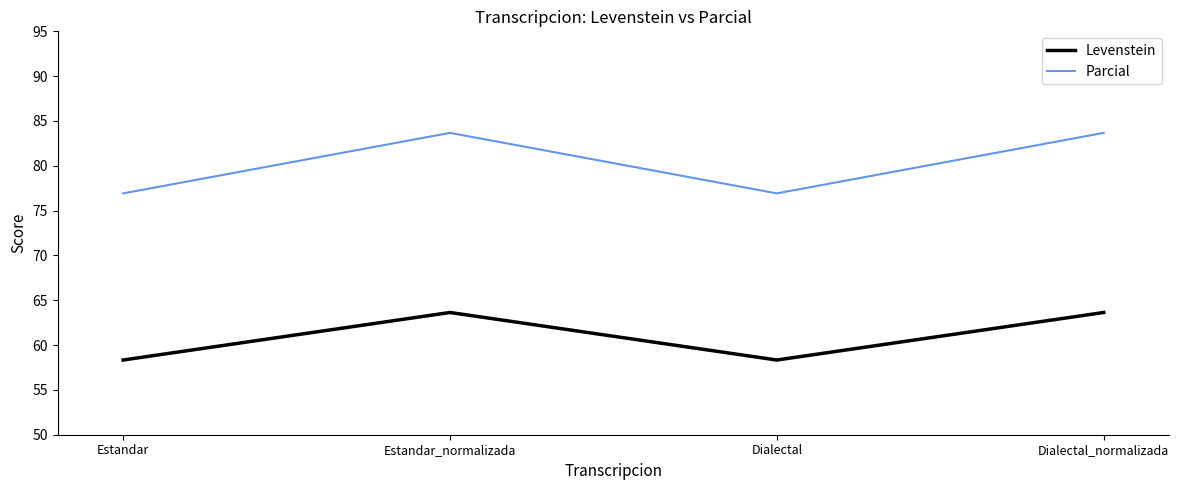

Where does the Parcial series first go above 83?

Estandar_normalizada